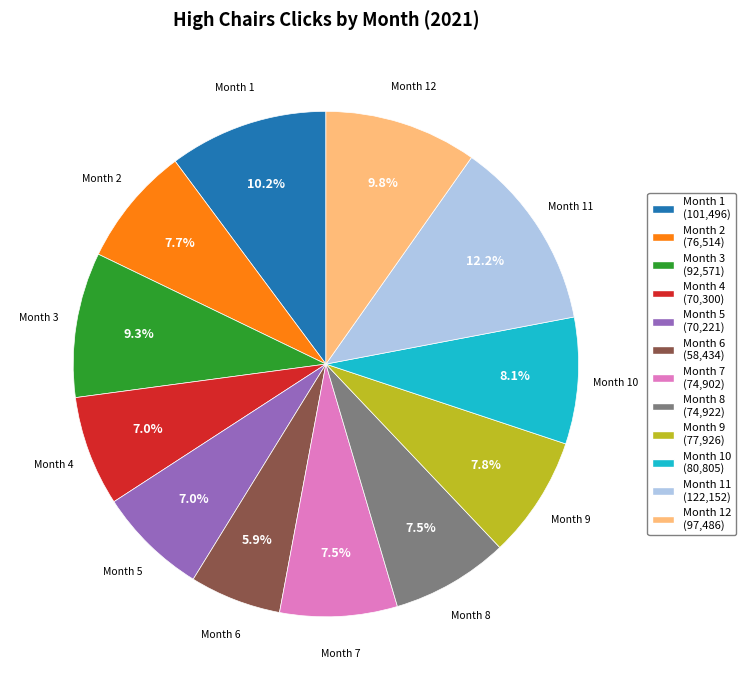

Is there a majority slice in this chart?

No